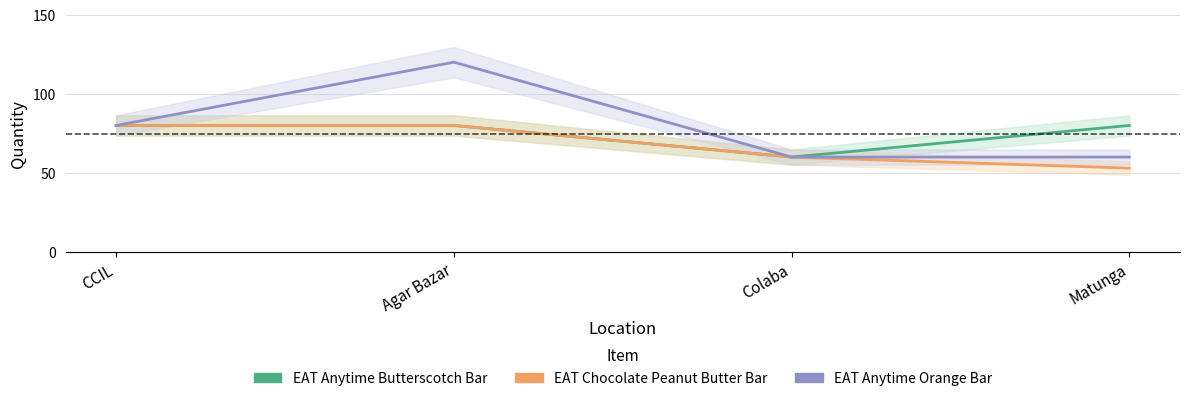

At which category does the chart reach its minimum across all series?

Matunga